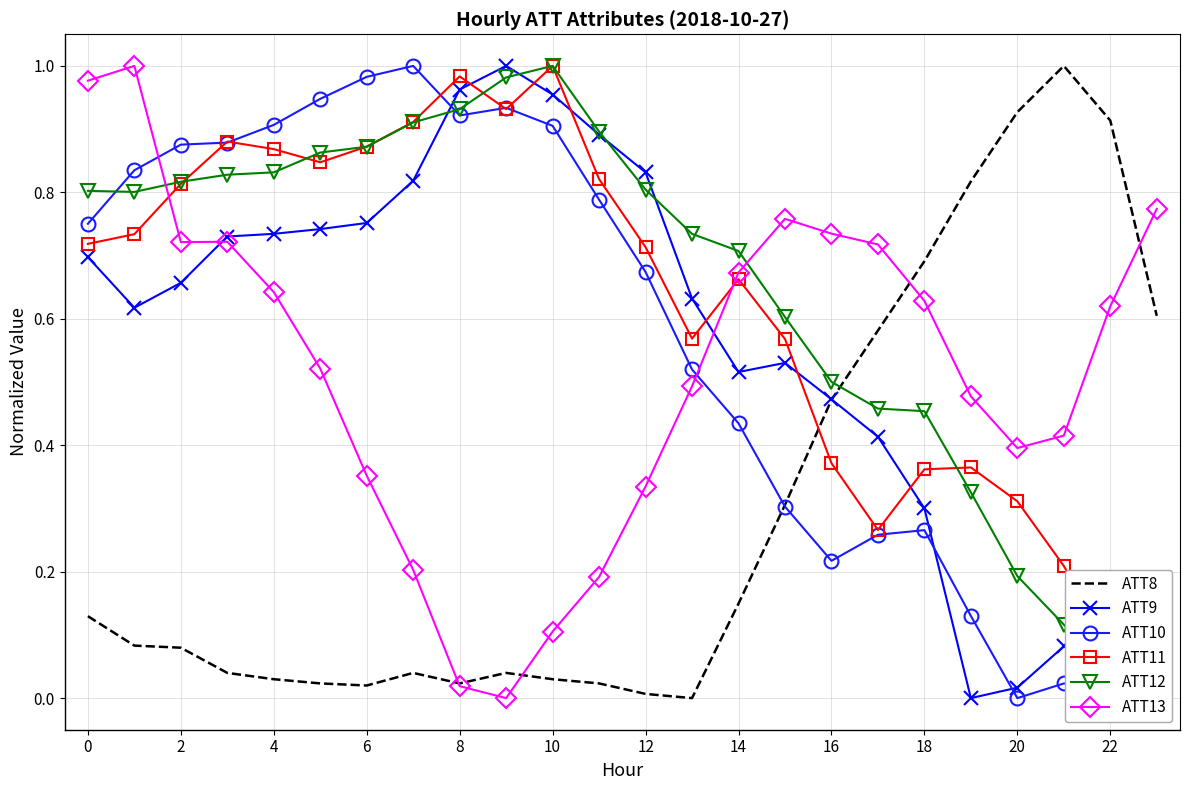

True or false: ATT13 and ATT10 intersect in this chart.

True